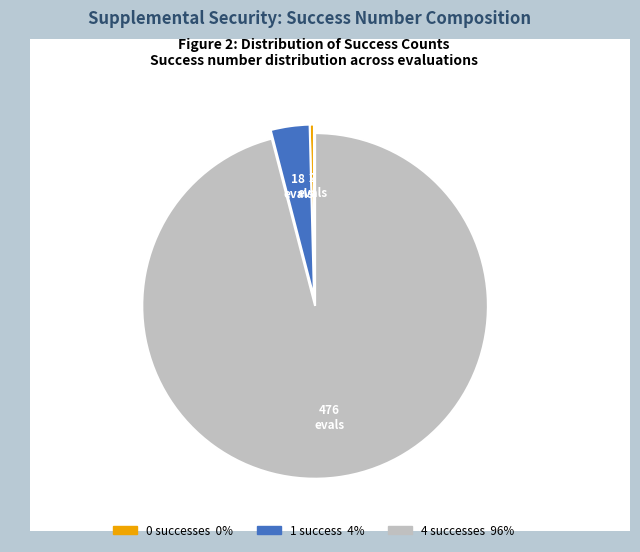

How many segments does this pie chart have?

3